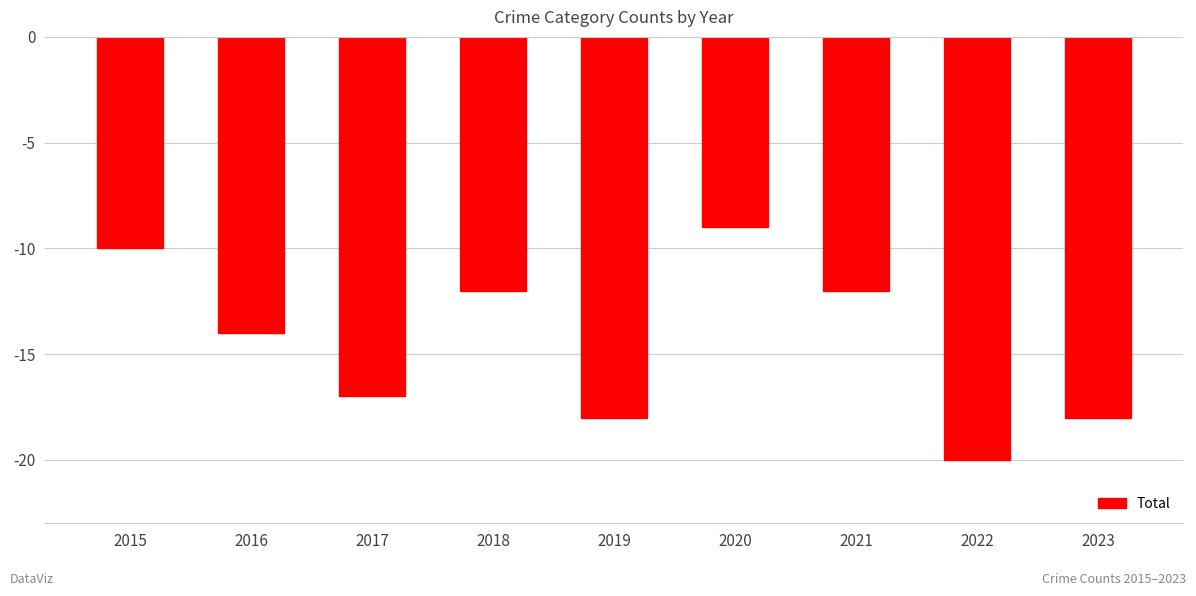

The chart shows a value of -17 at 2017. True or false?

True